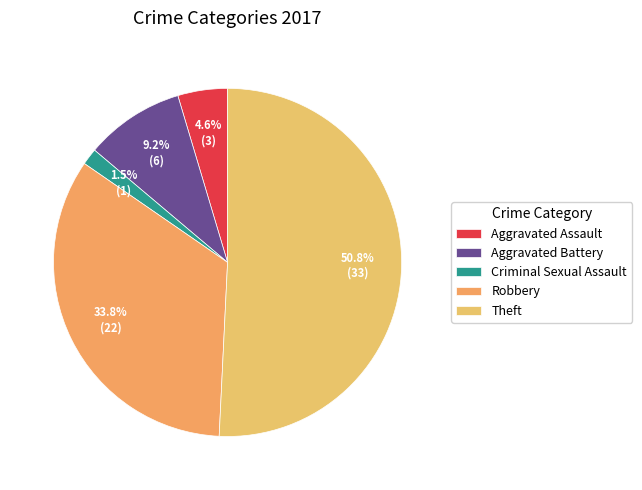

Which category has the smallest portion of the pie?

Criminal Sexual Assault